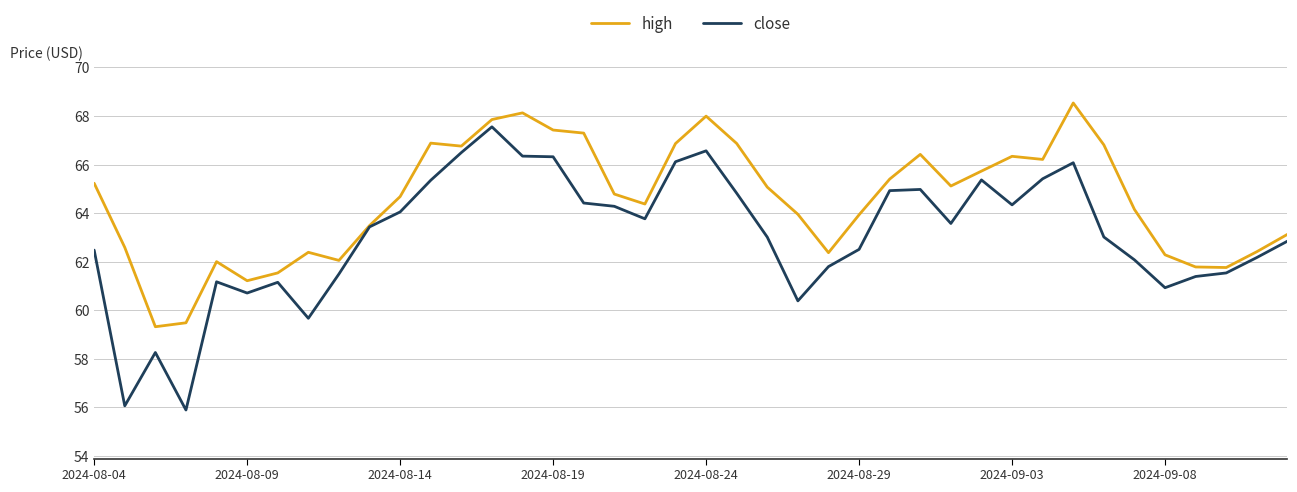

Rank the series by their average value, from highest to lowest.

high, close